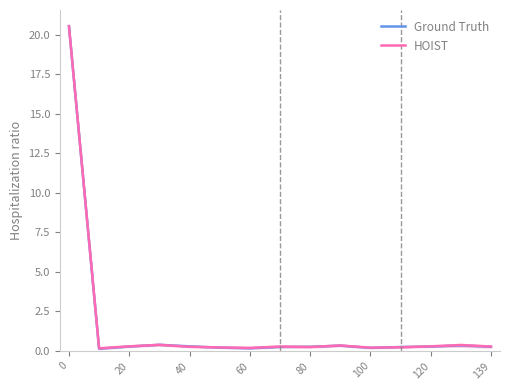

How many categories are shown in the chart?

15